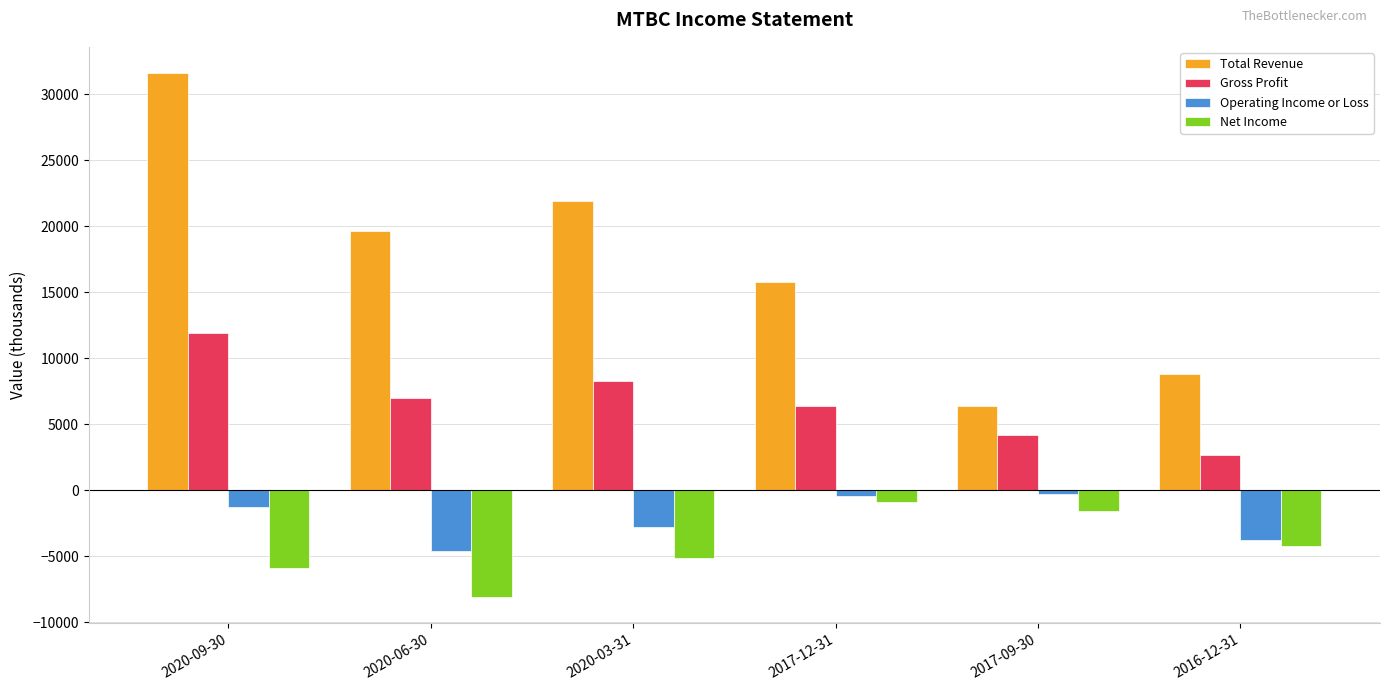

At which label is Operating Income or Loss closest to -2450?

2020-03-31